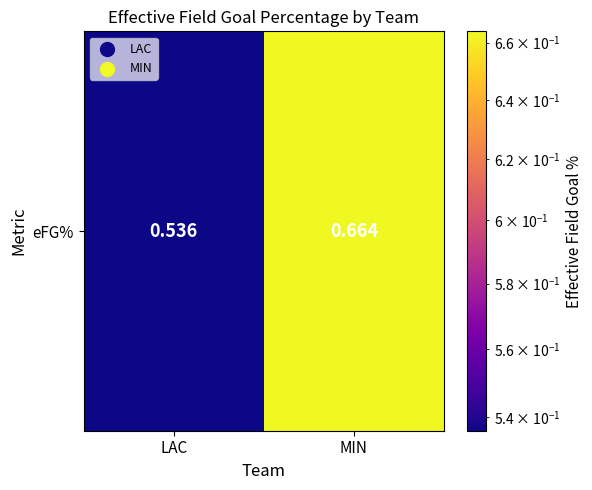

Reading left to right, extract all data points from this chart.

0.5	0.7